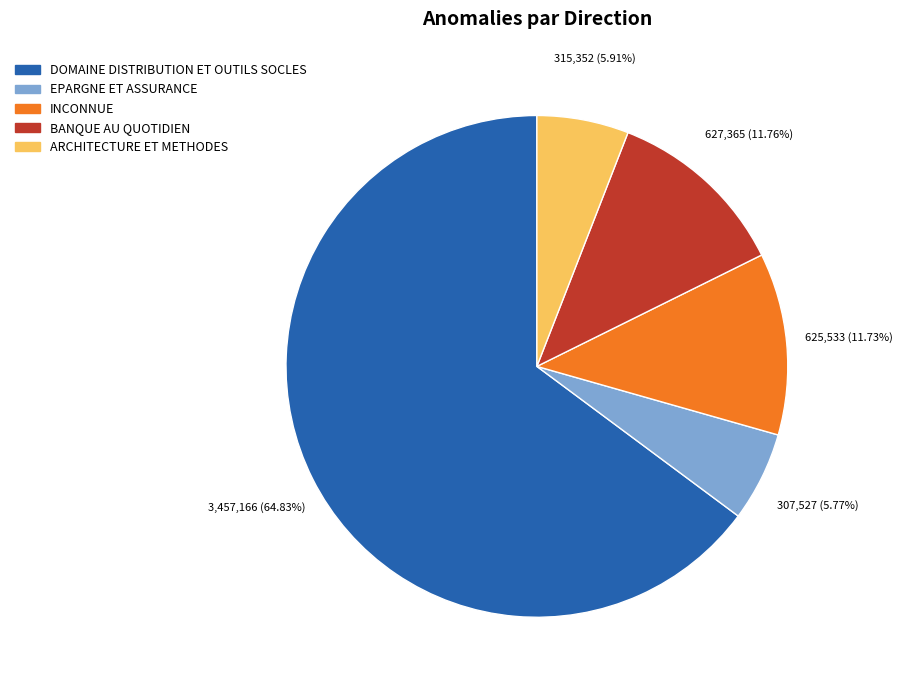

To the nearest percent, what is the difference between the largest and smallest slice percentages?

59%